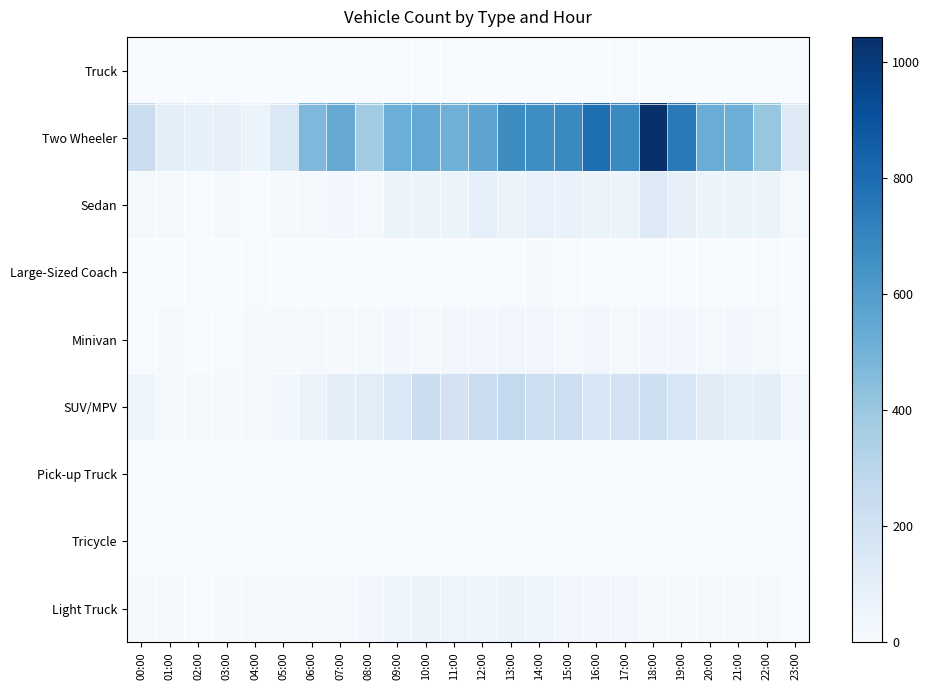

Between 04:00 and 21:00, which series saw the biggest shift?

Two Wheeler